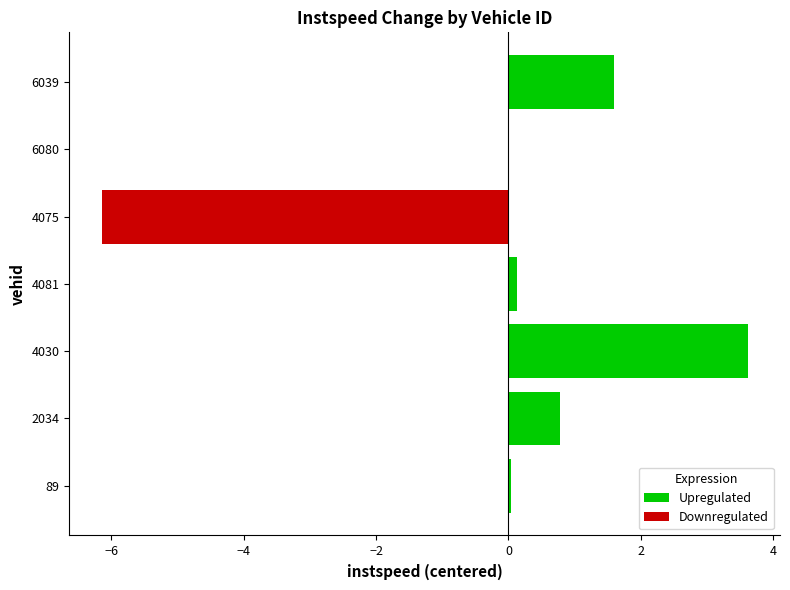

What is the sum of all Downregulated values?

-6.2